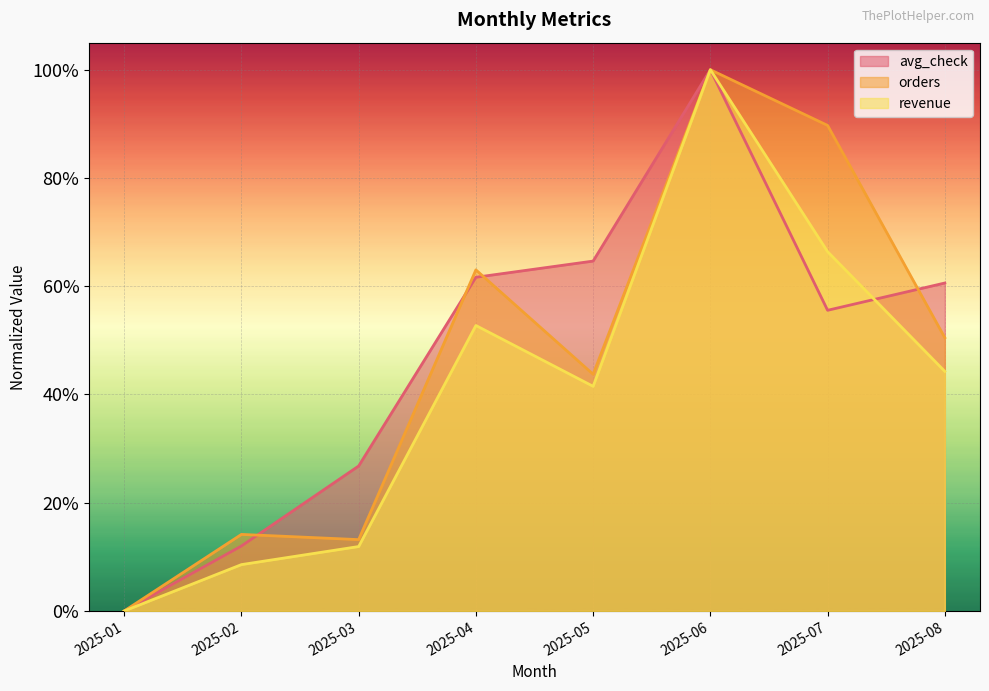

What is the total value across all series at 2025-05?

1.5